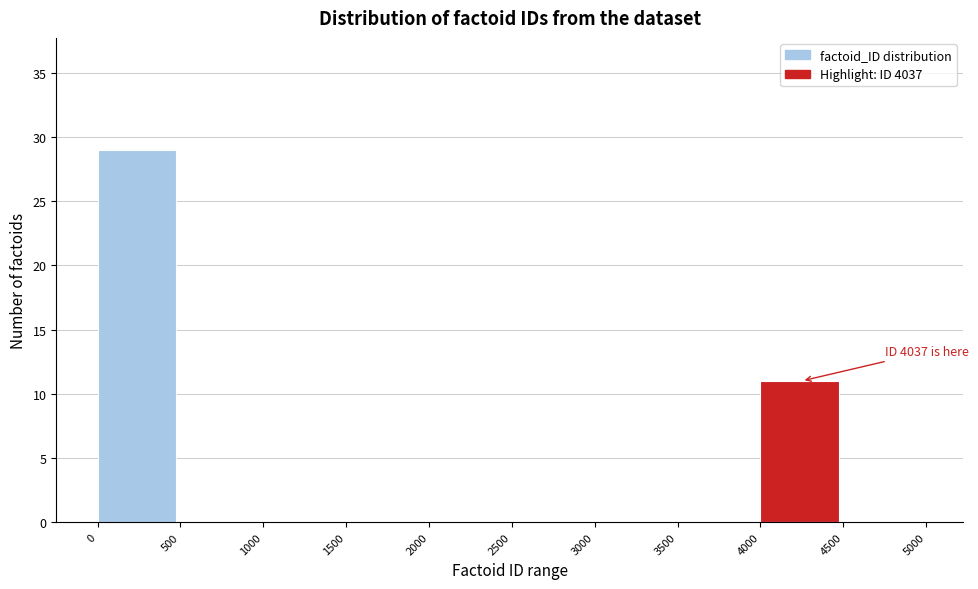

Which range on the x-axis has the tallest bar?

0 to 500